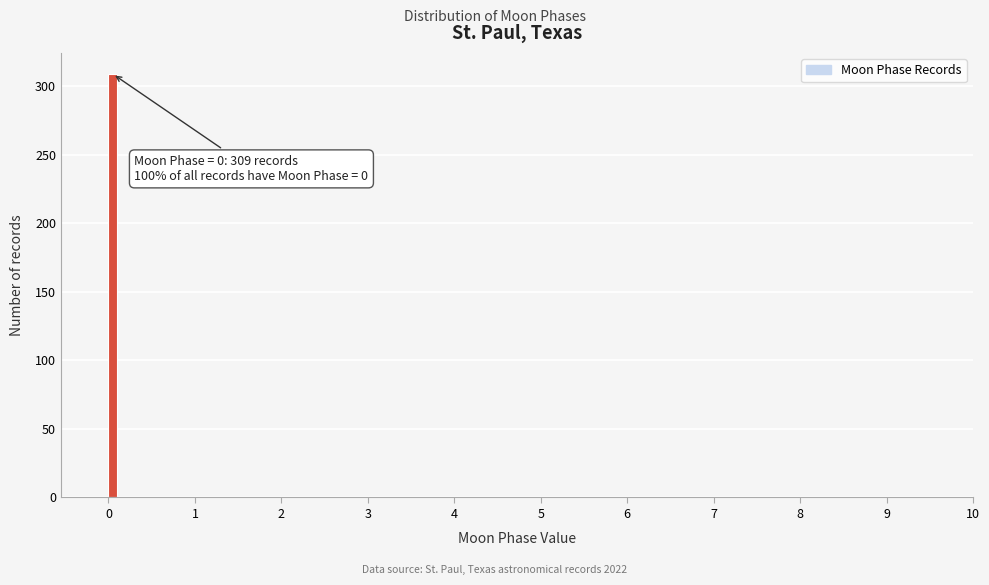

Around what value on the x-axis is the tallest bar? Give the approximate position of its centre, as read against the axis.

0.0